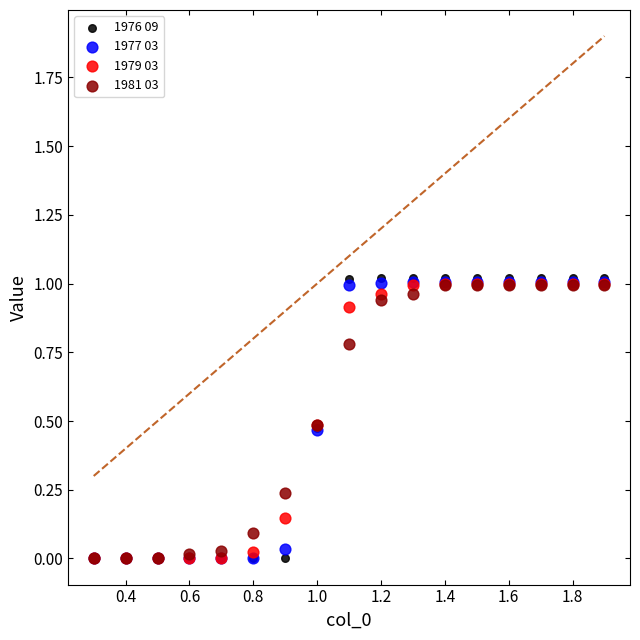

What are all the series names shown in the legend?

1976 09, 1977 03, 1979 03, 1981 03